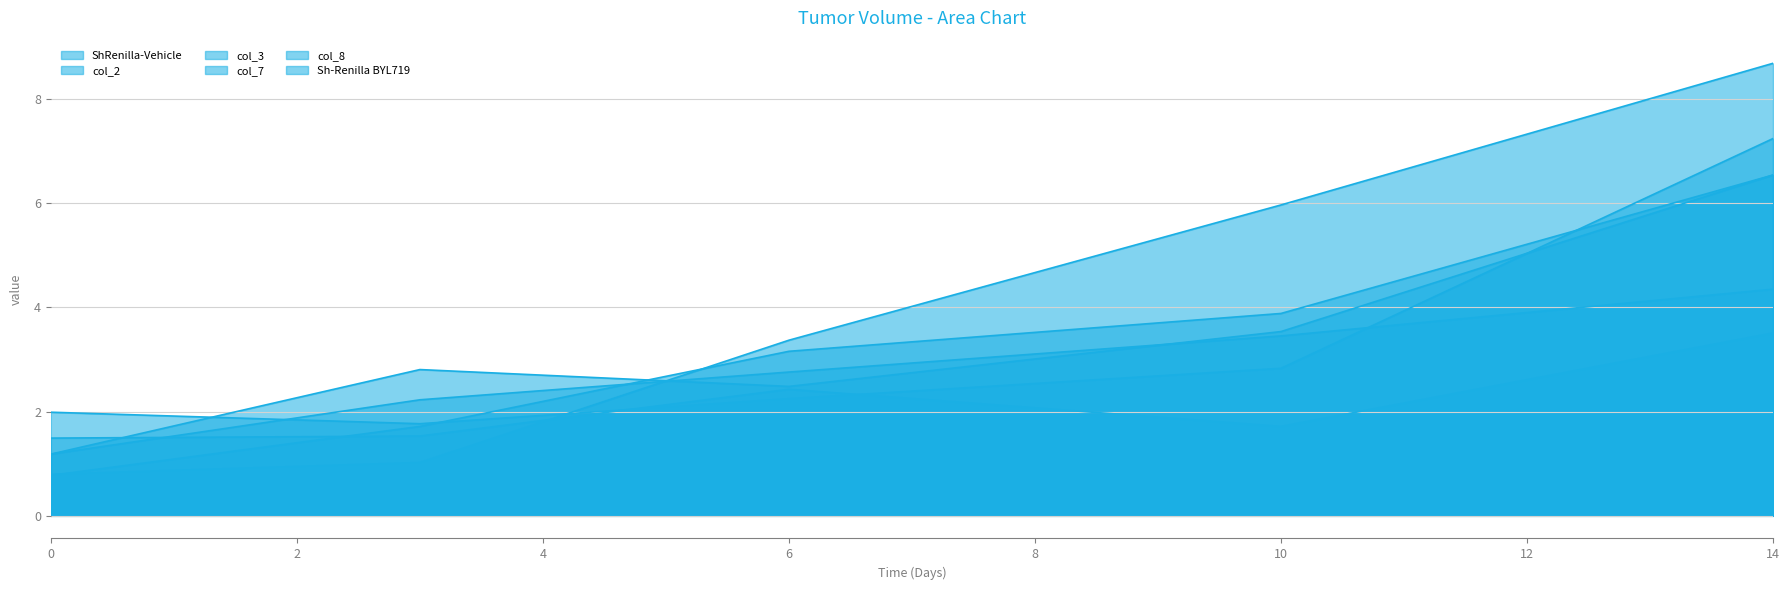

Reading left to right, transcribe all the data shown in this chart.

ShRenilla-Vehicle: 0=1.2	3=2.8	6=2.5	10=3.5	14=6.5
col_2: 0=0.8	3=1.0	6=3.4	10=6.0	14=8.7
col_3: 0=0.8	3=1.7	6=3.2	10=3.9	14=6.5
col_7: 0=1.2	3=2.2	6=2.8	10=3.4	14=4.3
col_8: 0=2.0	3=1.8	6=2.2	10=2.8	14=7.2
Sh-Renilla BYL719: 0=1.5	3=1.5	6=2.4	10=1.7	14=3.5